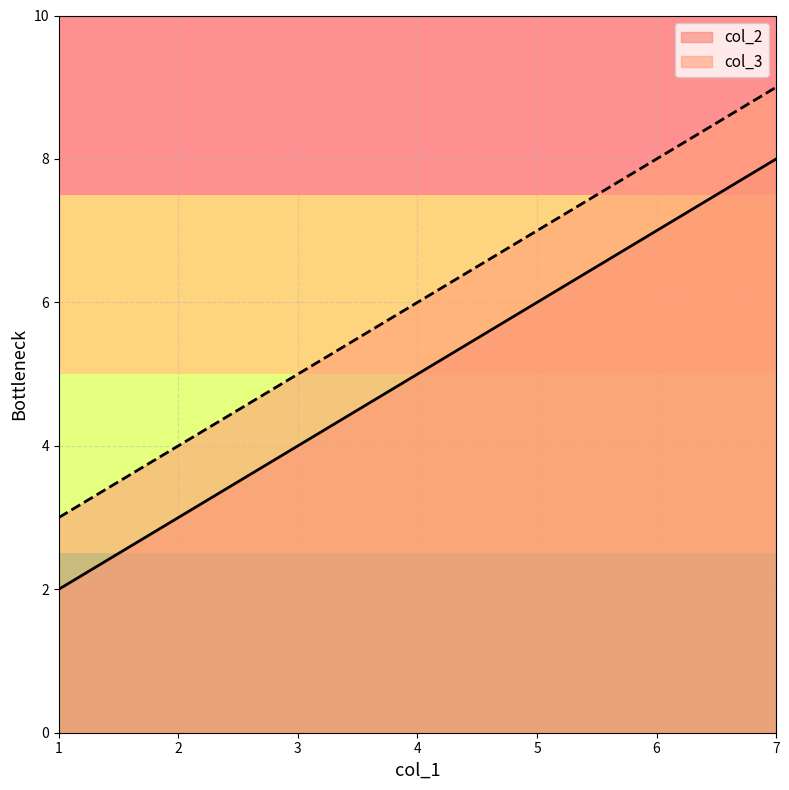

What is the difference between the maximum and minimum values in the col_2 series?

6